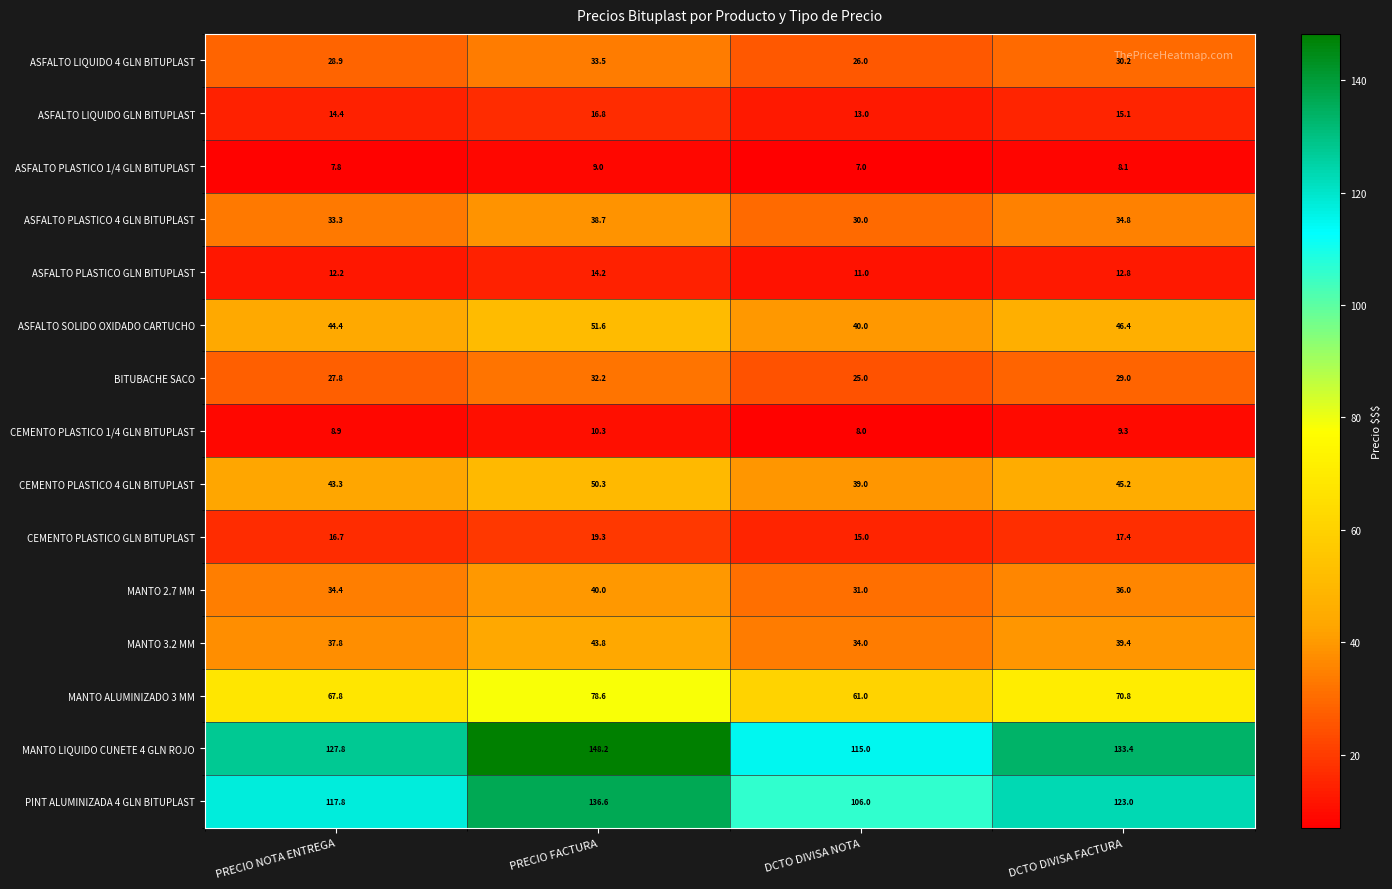

Between PRECIO FACTURA and DCTO DIVISA NOTA, which series saw the biggest shift?

MANTO LIQUIDO CUNETE 4 GLN ROJO